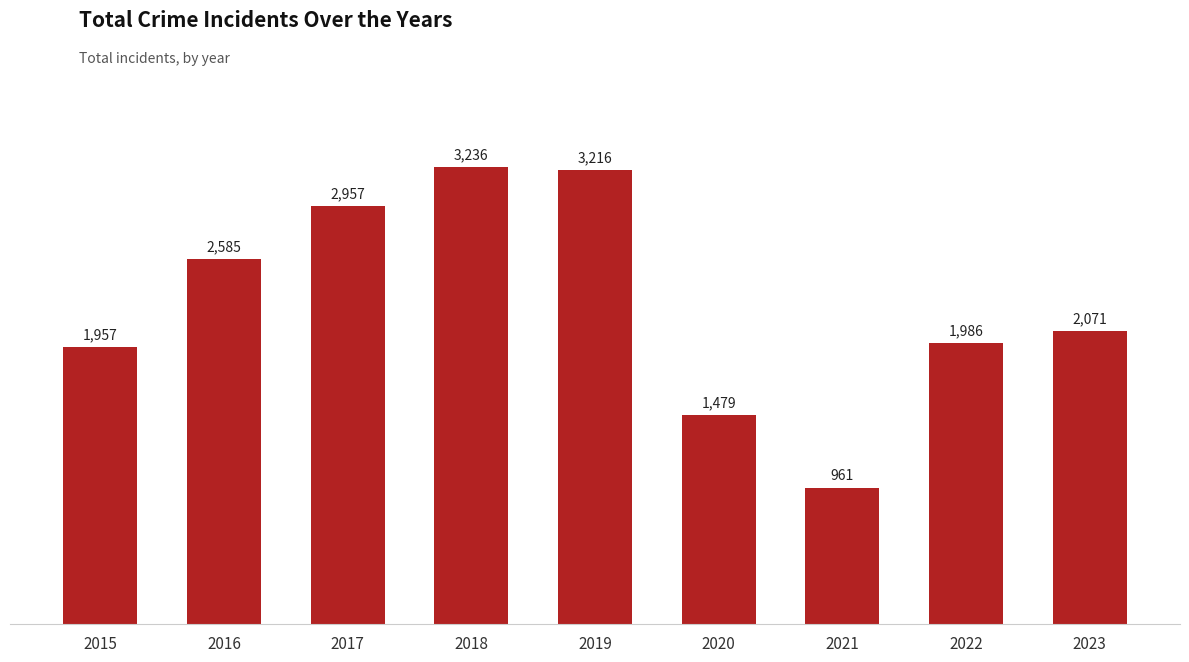

Between 2016 and 2020, which is larger?

2016